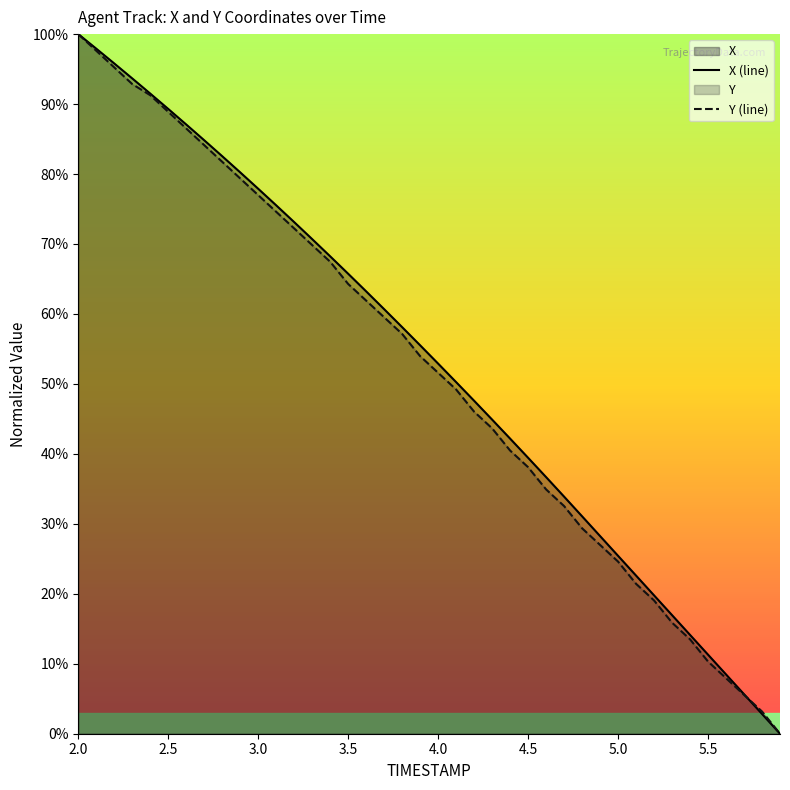

Reading left to right, list all the values displayed in this chart.

X: 2.0=100.0	2.1=97.9	2.2=95.8	2.3=93.7	2.4=91.5	2.5=89.3	2.6=87.1	2.7=84.8	2.8=82.5	2.9=80.2	3.0=77.9	3.1=75.5	3.2=73.1	3.3=70.7	3.4=68.2	3.5=65.7	3.6=63.2	3.7=60.7	3.8=58.1	3.9=55.5	4.0=52.9	4.1=50.3	4.2=47.6	4.3=44.9	4.4=42.2	4.5=39.4	4.6=36.7	4.7=33.9	4.8=31.1	4.9=28.3	5.0=25.4	5.1=22.6	5.2=19.8	5.3=16.9	5.4=14.1	5.5=11.3	5.6=8.5	5.7=5.6	5.8=2.8	5.9=0.0
Y: 2.0=100.0	2.1=97.6	2.2=95.2	2.3=92.9	2.4=91.3	2.5=88.9	2.6=86.5	2.7=84.1	2.8=81.7	2.9=79.4	3.0=77.0	3.1=74.6	3.2=72.2	3.3=69.8	3.4=67.5	3.5=64.3	3.6=61.9	3.7=59.5	3.8=57.1	3.9=54.0	4.0=51.6	4.1=49.2	4.2=46.0	4.3=43.7	4.4=40.5	4.5=38.1	4.6=34.9	4.7=32.5	4.8=29.4	4.9=27.0	5.0=24.6	5.1=21.4	5.2=19.0	5.3=15.9	5.4=13.5	5.5=10.3	5.6=7.9	5.7=5.6	5.8=3.2	5.9=0.0